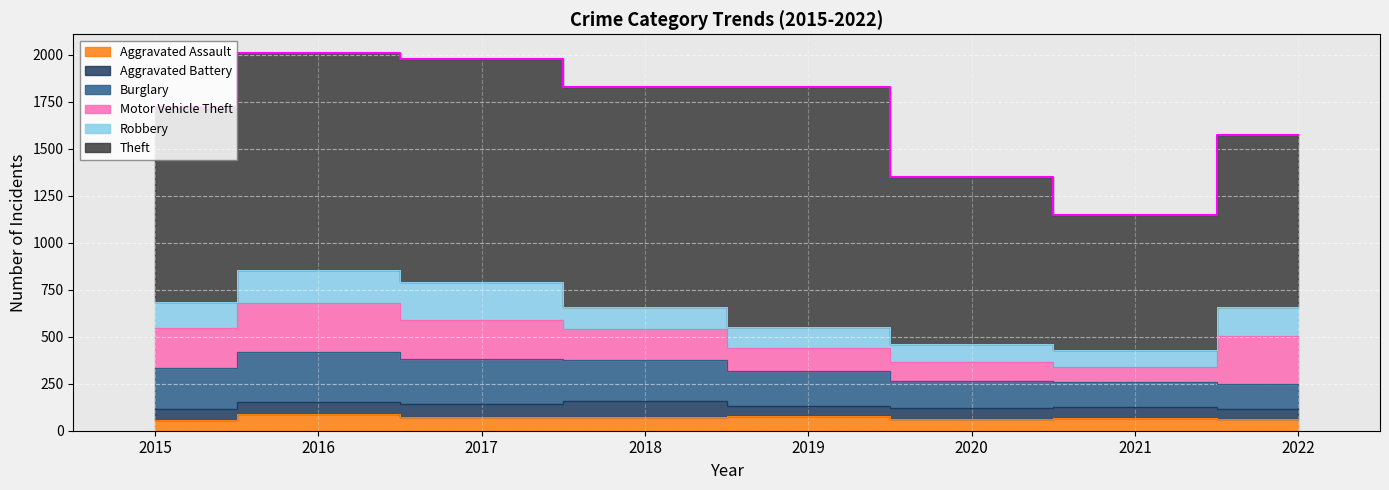

How many lines are shown in the chart?

6